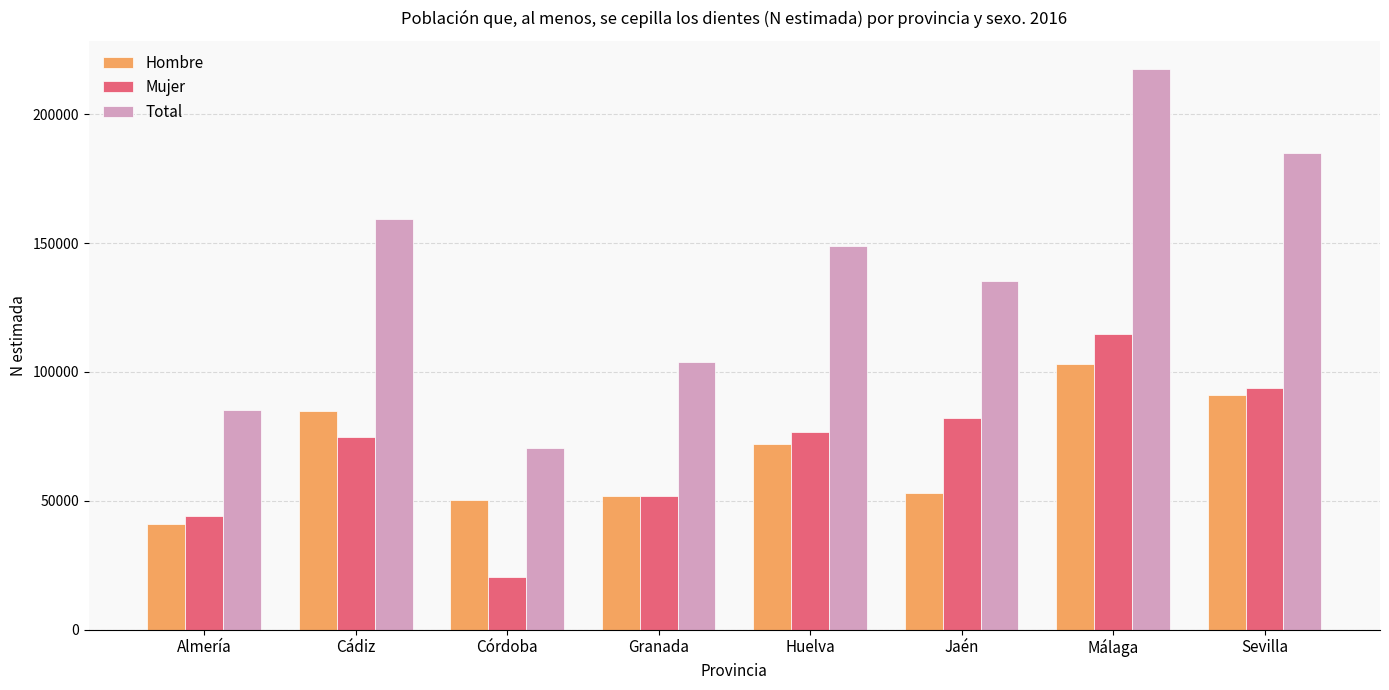

How many categories are shown in the chart?

8